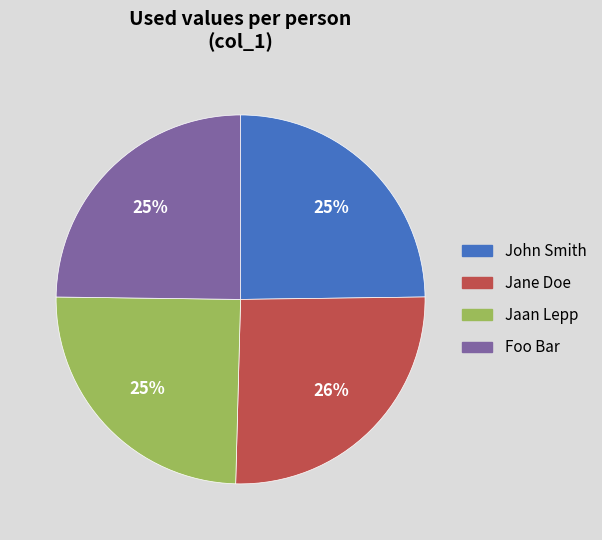

Do Foo Bar and John Smith together represent more than half of the pie?

No